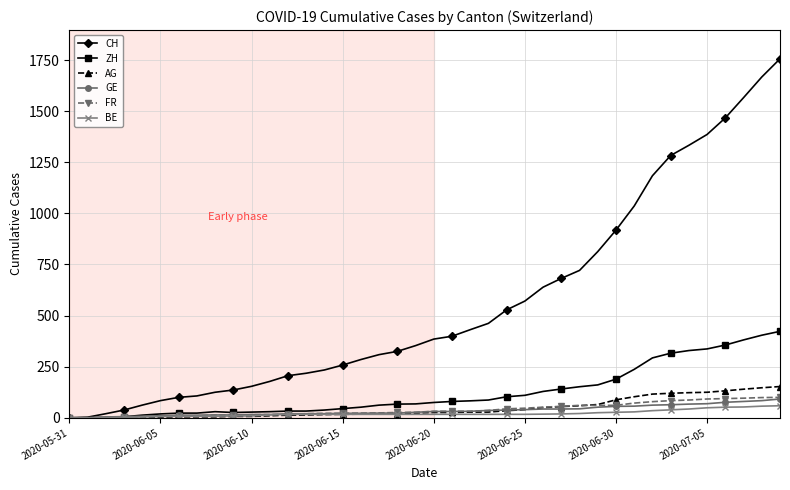

Which series has the largest total across all categories?

CH